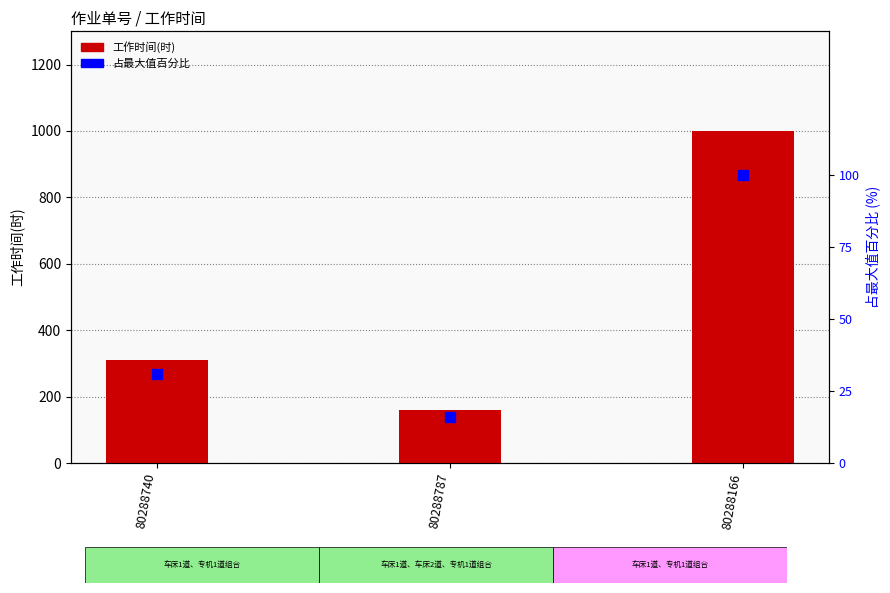

What is the total value across all series at 80288740?

341